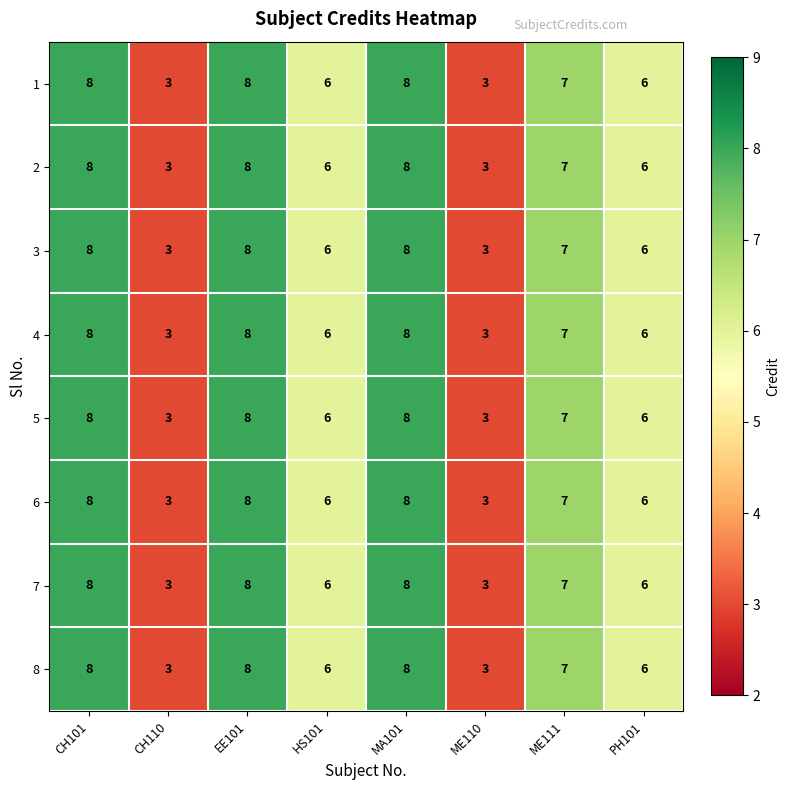

Is it true that 1 equals 13 at EE101?

False